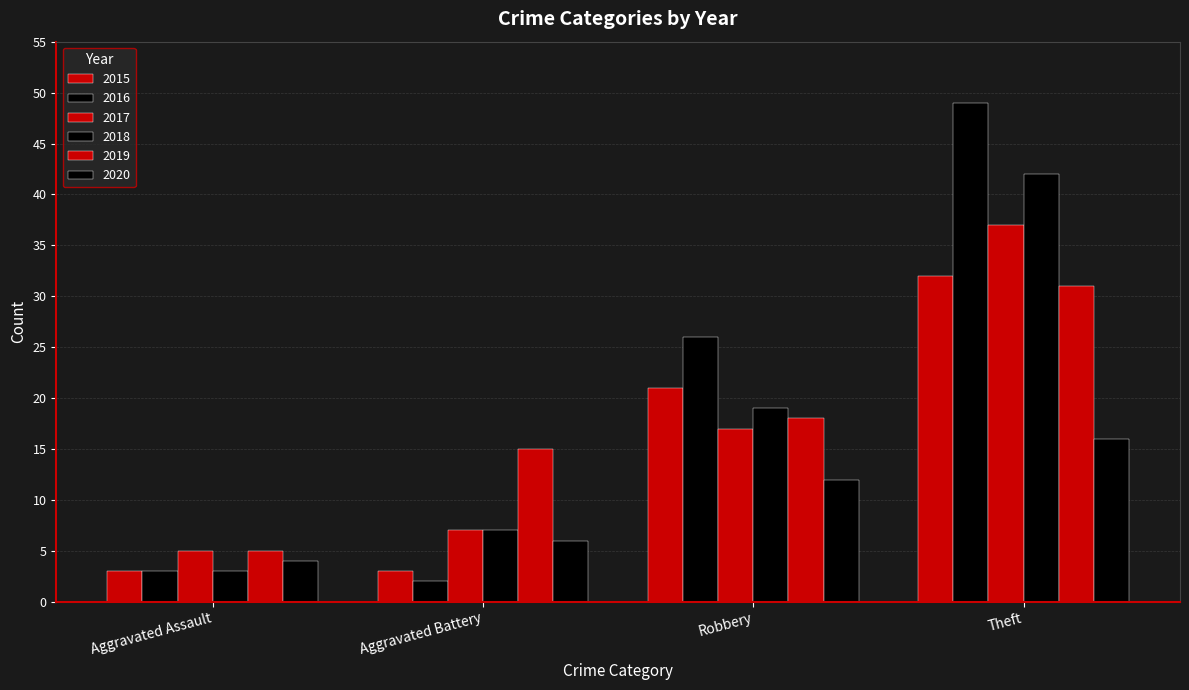

How many groups of bars are there?

4